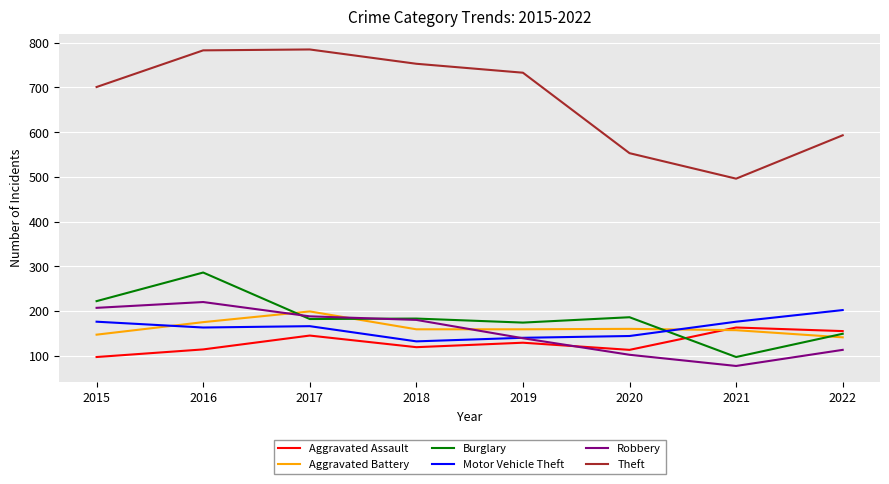

At which category is the sum across all series the highest?

2016